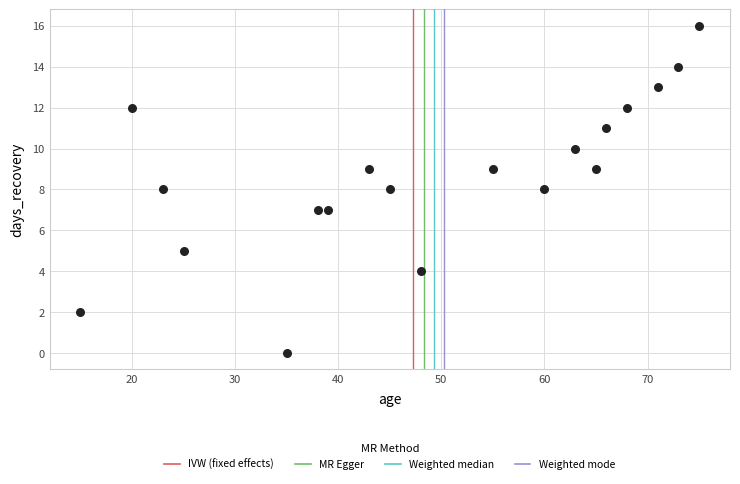

What is the range of Y values (max minus min)?

16